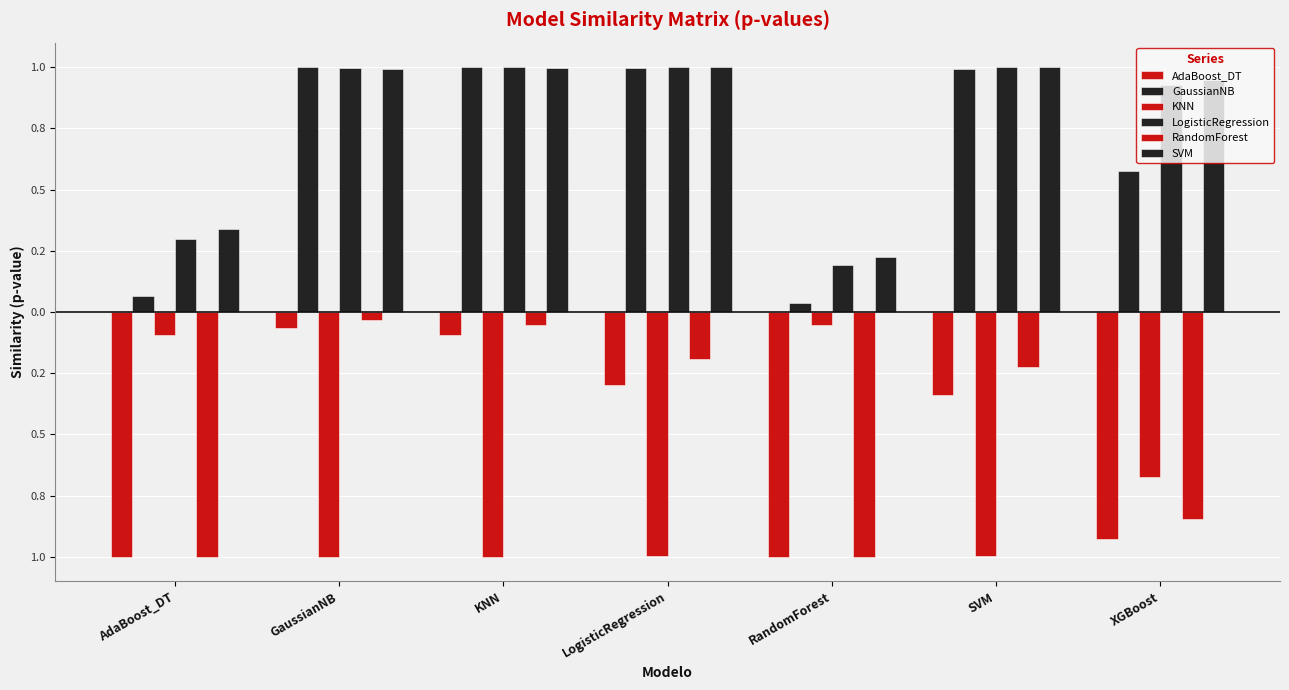

What value does the AdaBoost_DT series have at LogisticRegression?

-0.3